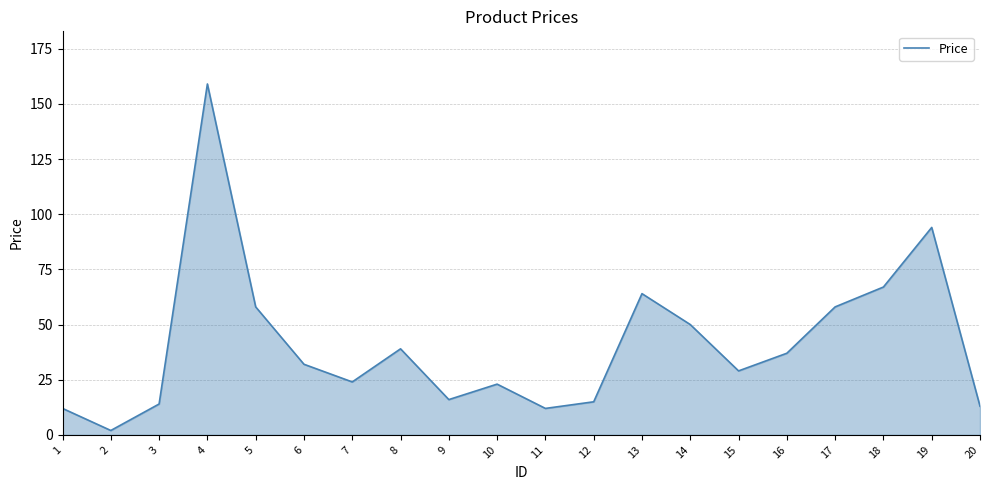

What is the maximum value shown in the chart?

159